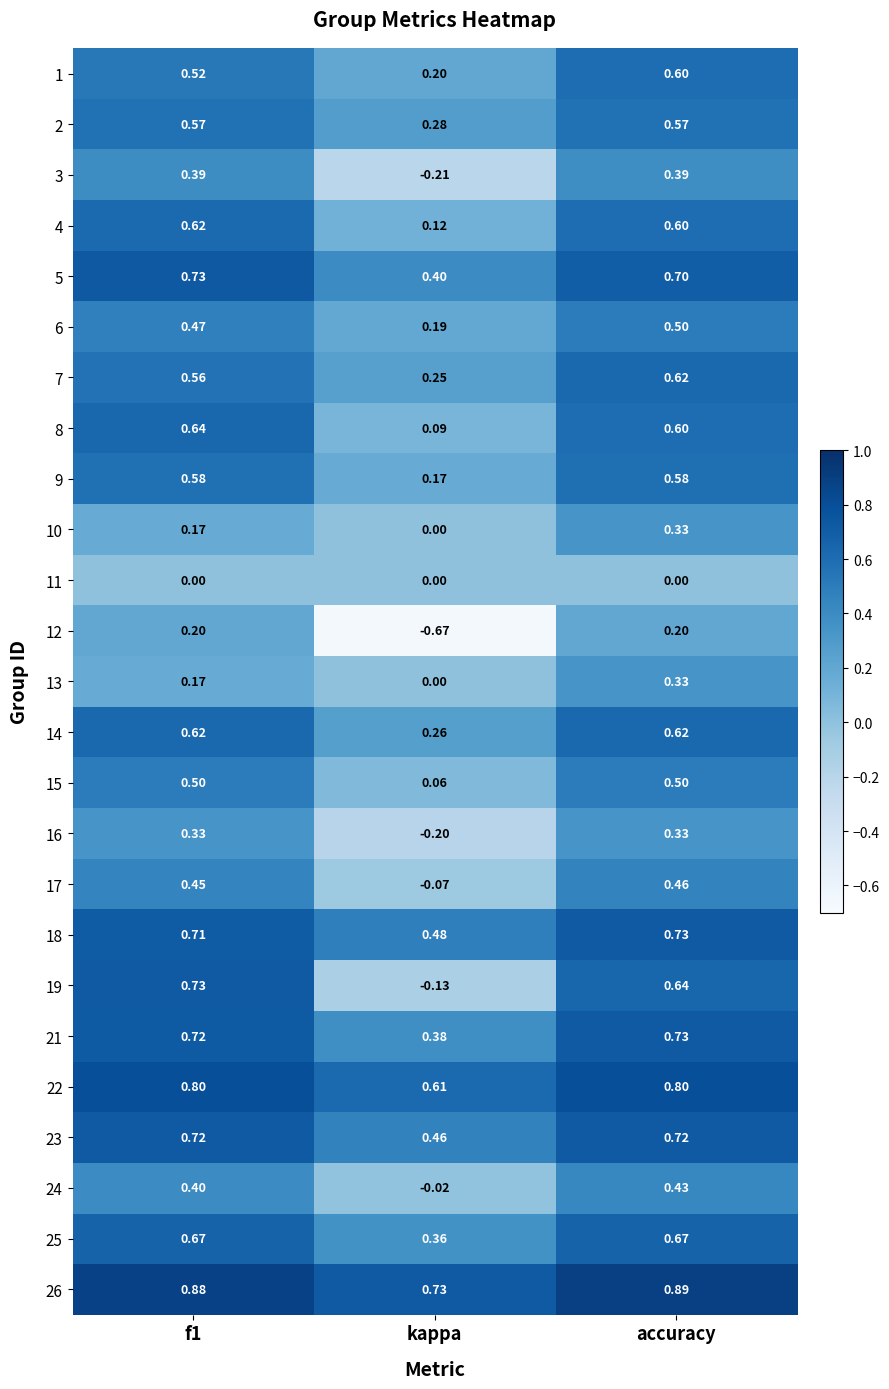

How many categories are shown in the chart?

3